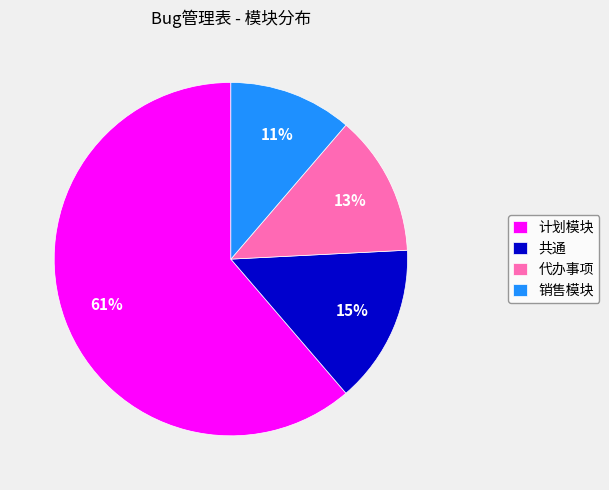

How many segments does this pie chart have?

4